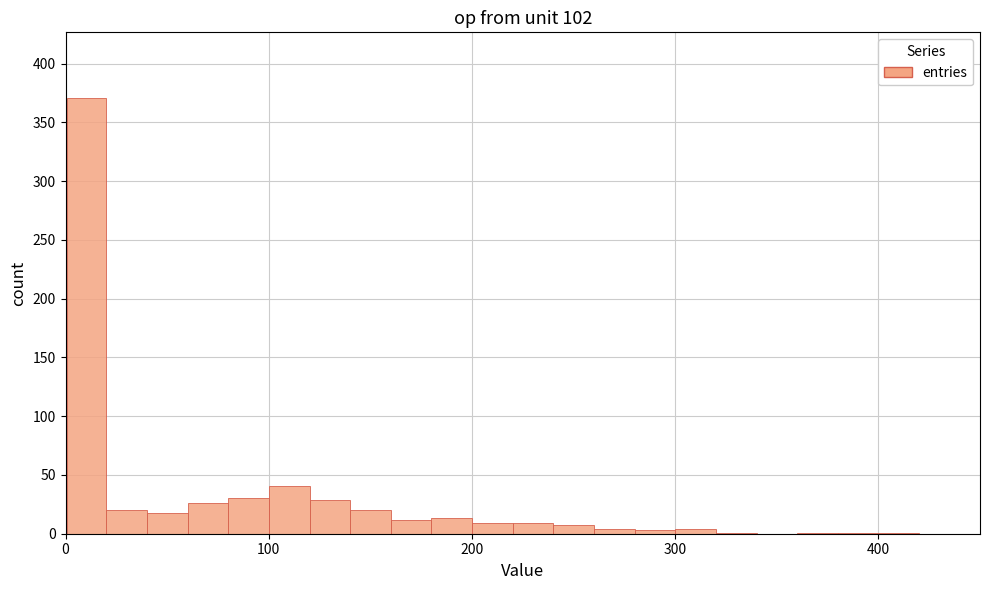

Around what value on the x-axis is the tallest bar? Give the approximate position of its centre, as read against the axis.

10